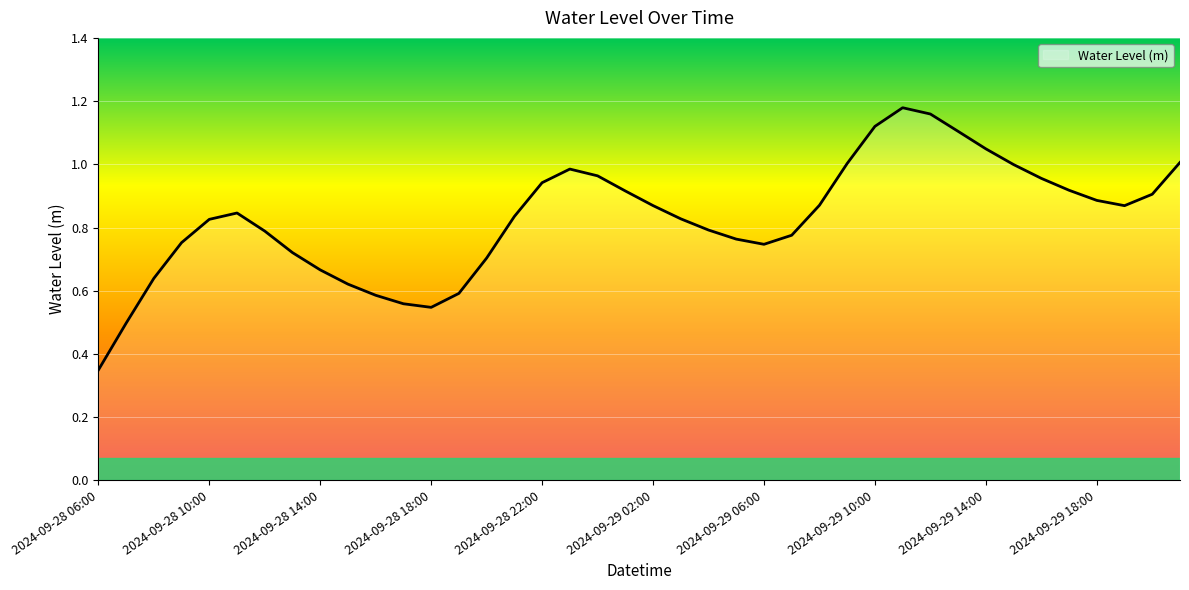

Reading right to left, transcribe all the data shown in this chart.

1.0	0.9	0.9	0.9	0.9	1.0	1.0	1.0	1.1	1.2	1.2	1.1	1.0	0.9	0.8	0.7	0.8	0.8	0.8	0.9	0.9	1.0	1.0	0.9	0.8	0.7	0.6	0.5	0.6	0.6	0.6	0.7	0.7	0.8	0.8	0.8	0.8	0.6	0.5	0.3